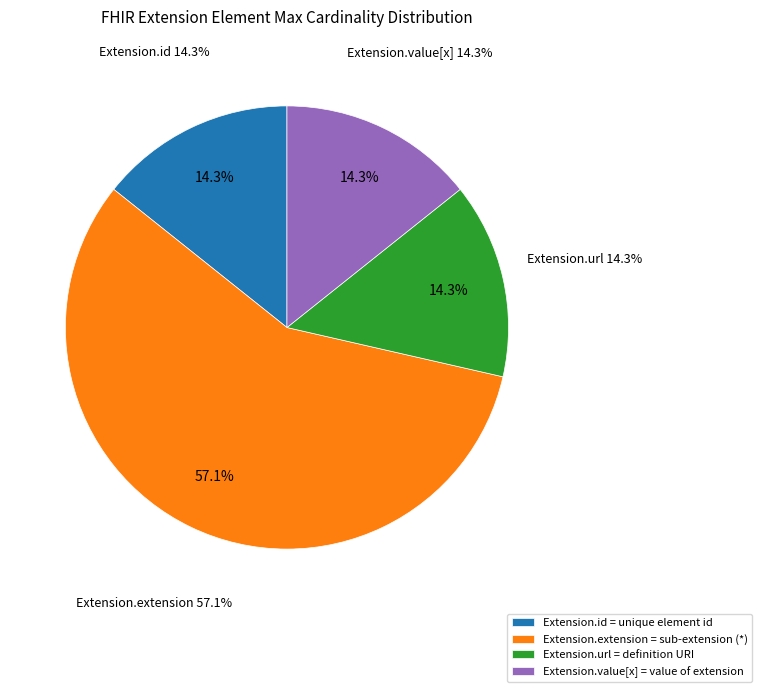

Is there any slice that represents more than half of the pie?

No